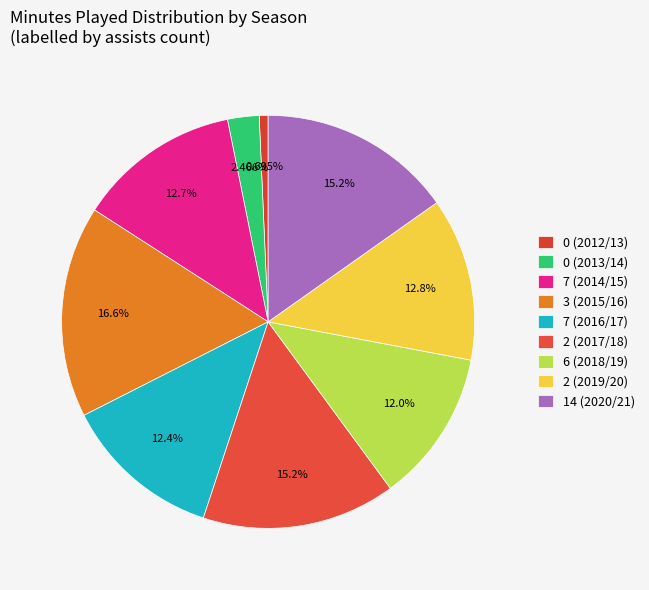

To the nearest percent, what is the difference between the largest and smallest slice percentages?

16%